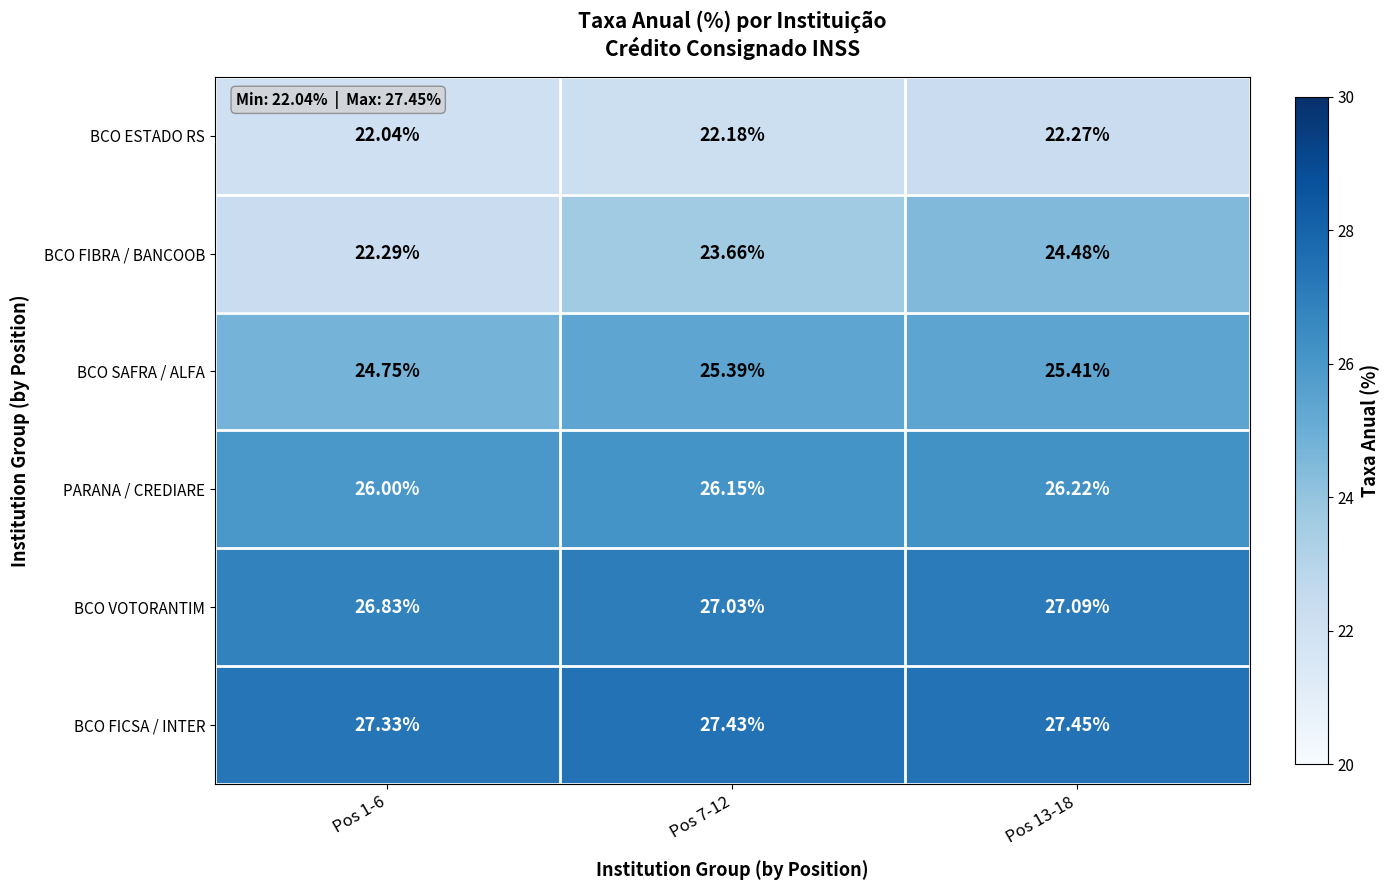

Rank the series at Pos 7-12 from highest to lowest value.

BCO FICSA / INTER, BCO VOTORANTIM, PARANA / CREDIARE, BCO SAFRA / ALFA, BCO FIBRA / BANCOOB, BCO ESTADO RS